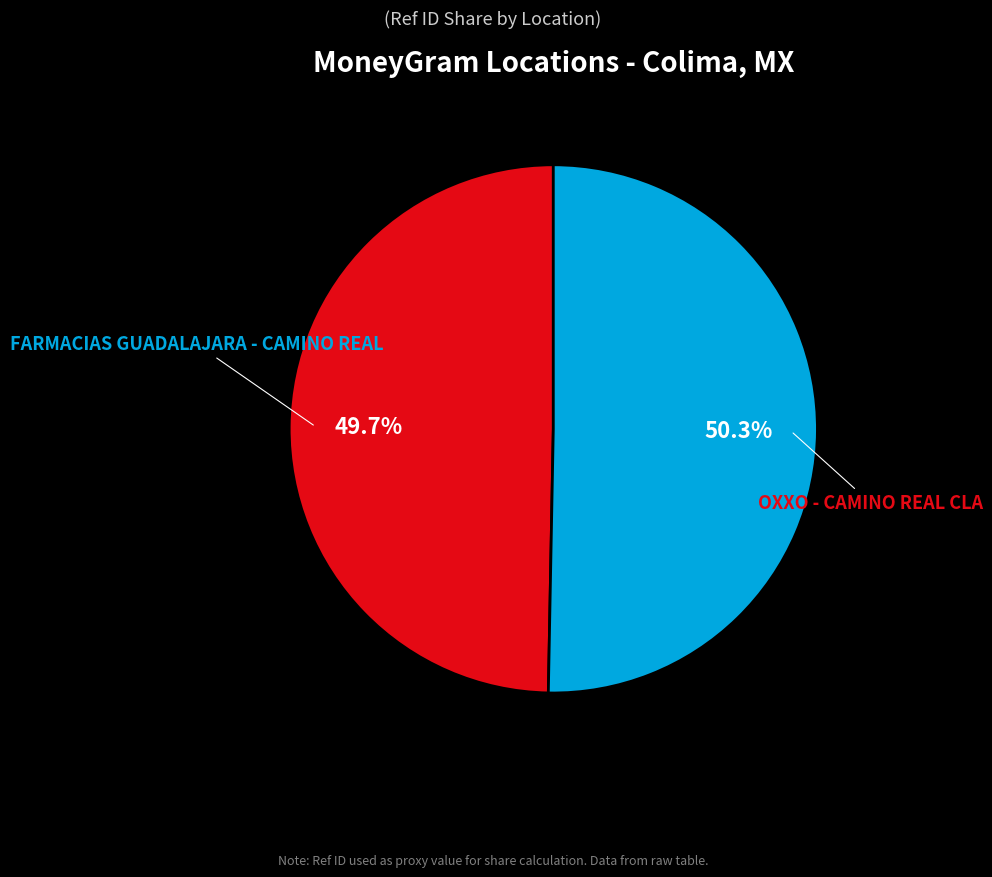

Between OXXO - CAMINO REAL CLA and FARMACIAS GUADALAJARA - CAMINO REAL, which is larger?

OXXO - CAMINO REAL CLA